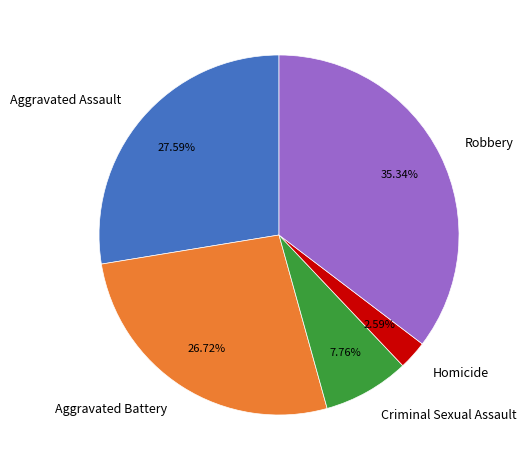

Rank the categories by value from highest to lowest.

Robbery, Aggravated Assault, Aggravated Battery, Criminal Sexual Assault, Homicide